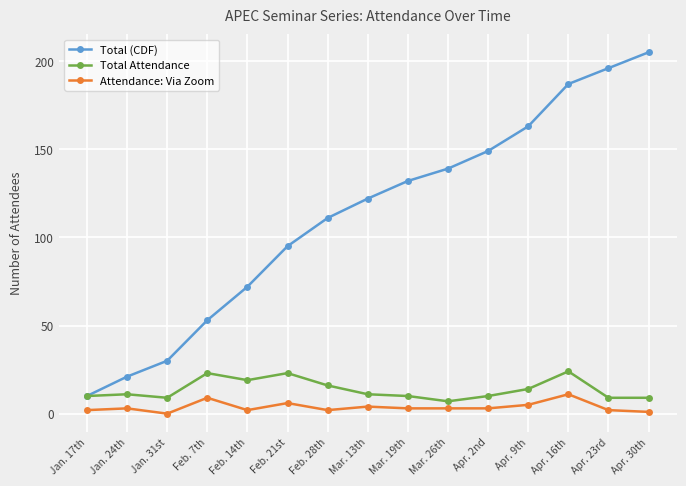

What is the spread (max minus min) of values at Feb. 7th?

44